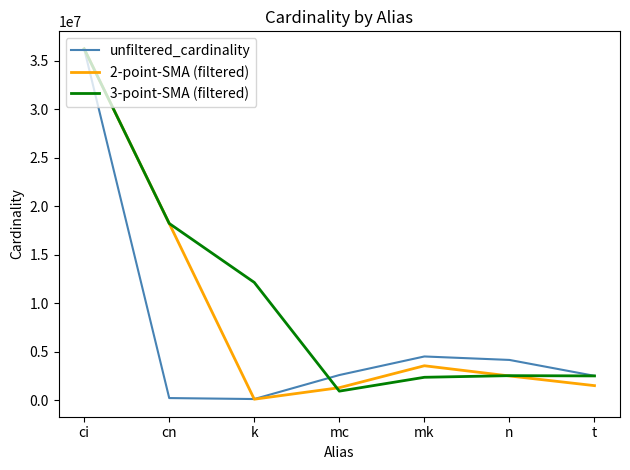

What is the difference between the unfiltered_cardinality values at mc and n?

1557648.0